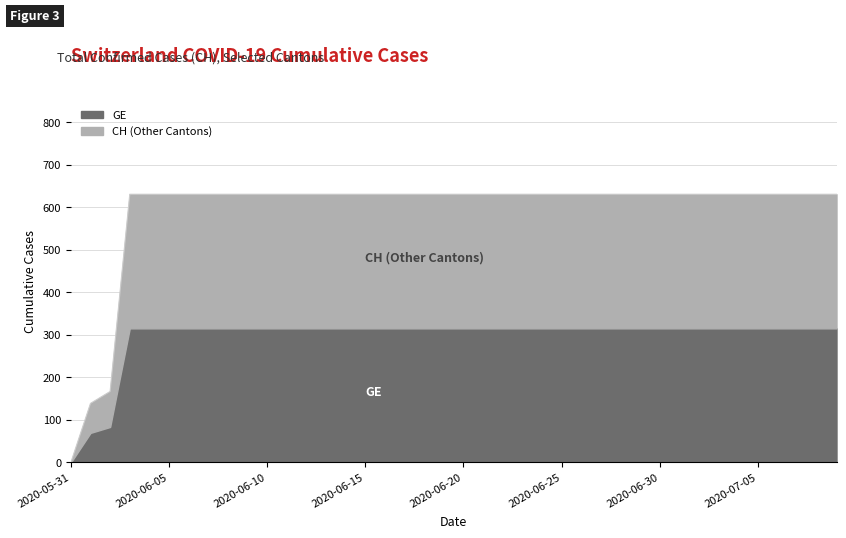

What is the label of the 22nd point from the right?

2020-06-18